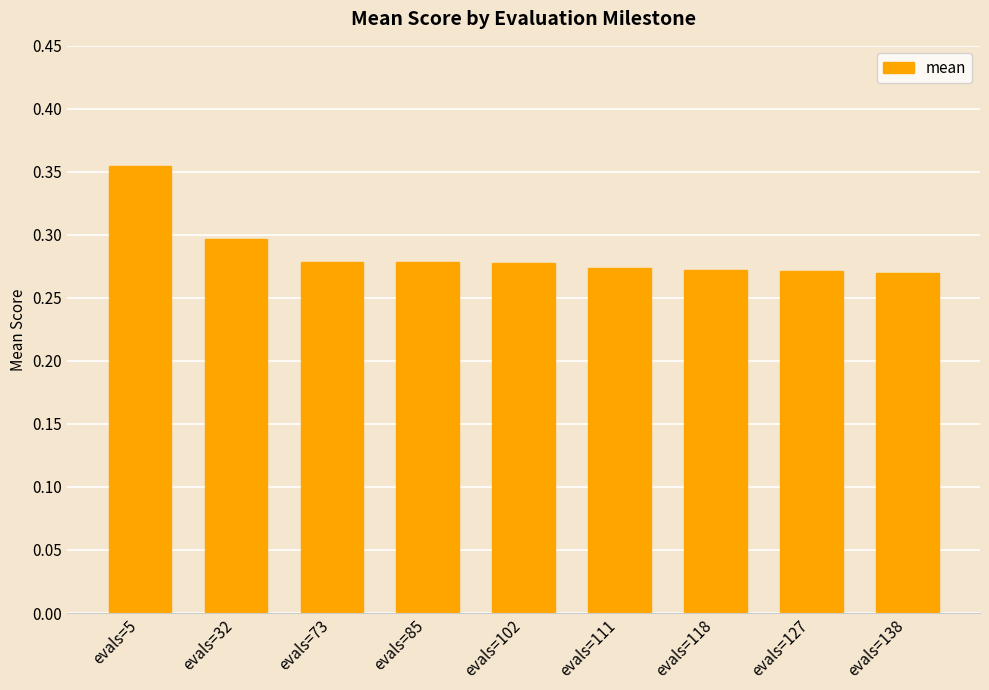

The chart shows a value of 0.3 at evals=102. True or false?

True